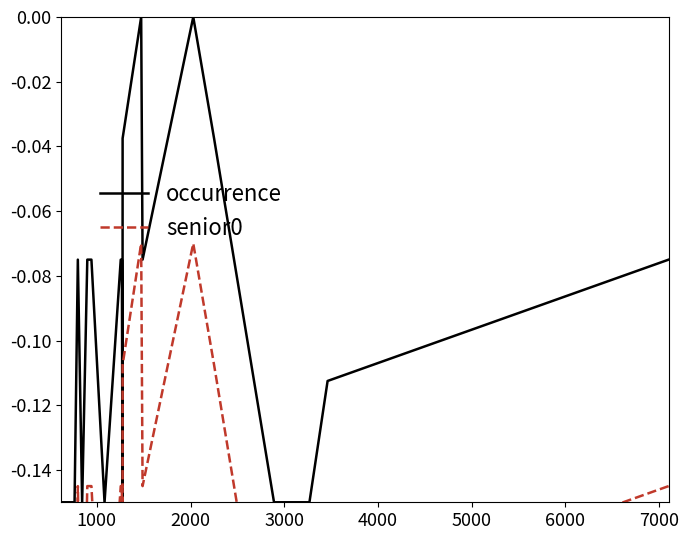

What is the difference between the highest and lowest values at 3000?

0.1